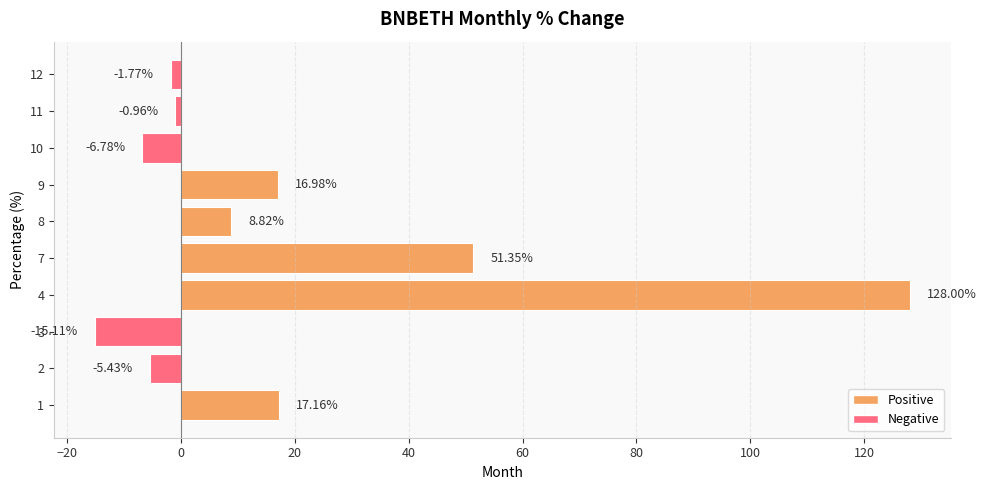

How many series are shown in this chart?

1